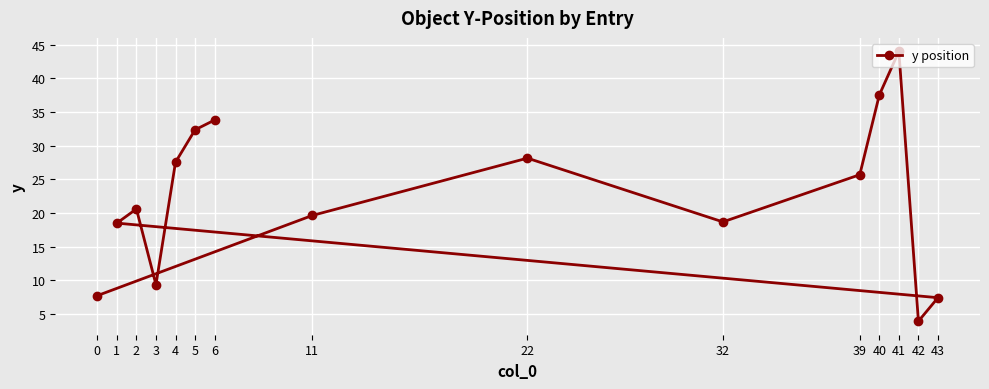

What is the sum of all values?

334.8